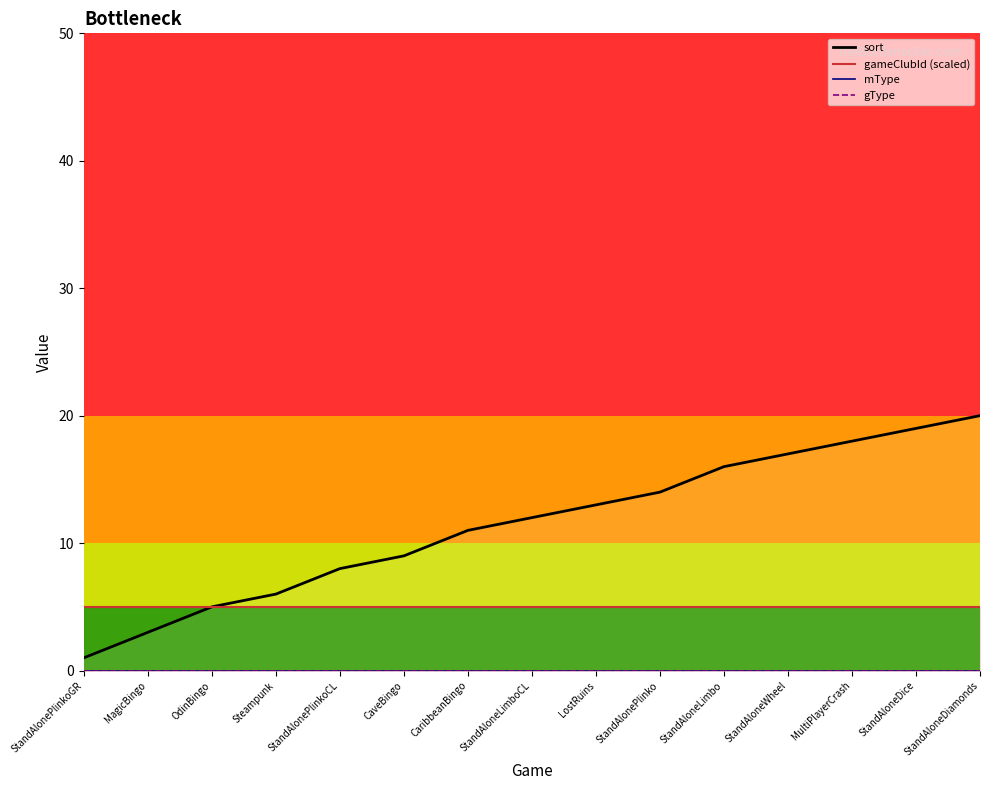

True or false: gameClubId (scaled) and sort intersect in this chart.

False